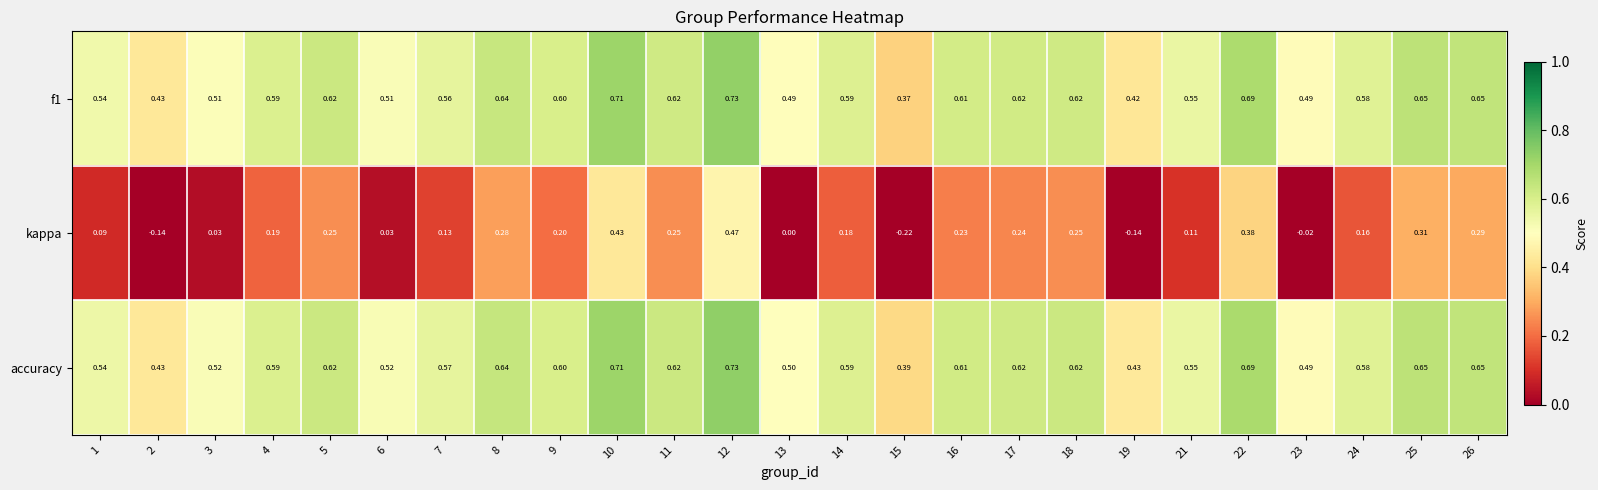

Which series has the largest total across all categories?

accuracy